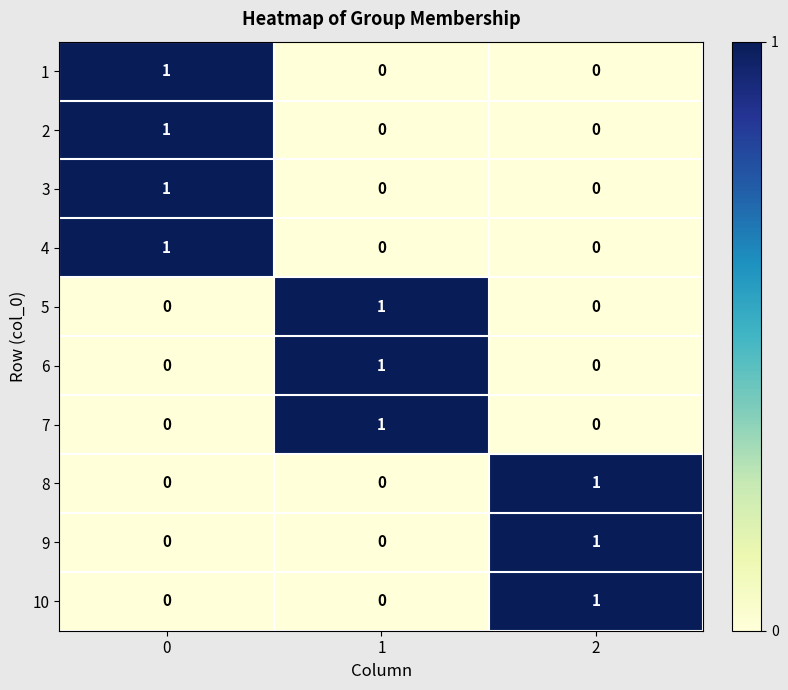

At how many categories does at least one series exceed 0?

3